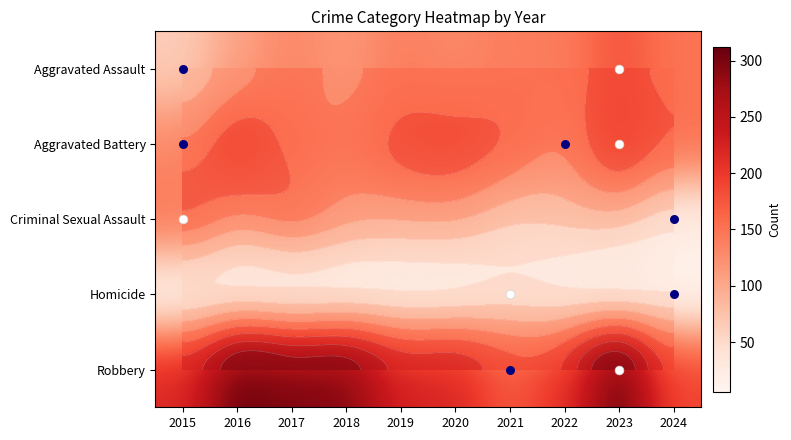

At 2021, list the series in order from smallest to largest.

Homicide, Criminal Sexual Assault, Aggravated Assault, Aggravated Battery, Robbery